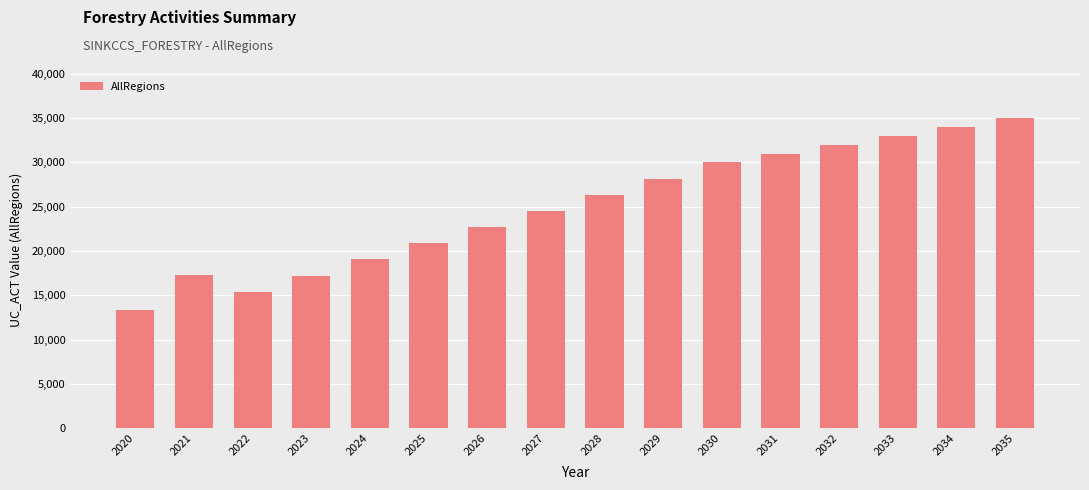

Approximately how many times larger is the value at 2035 compared to 2031?

1.1